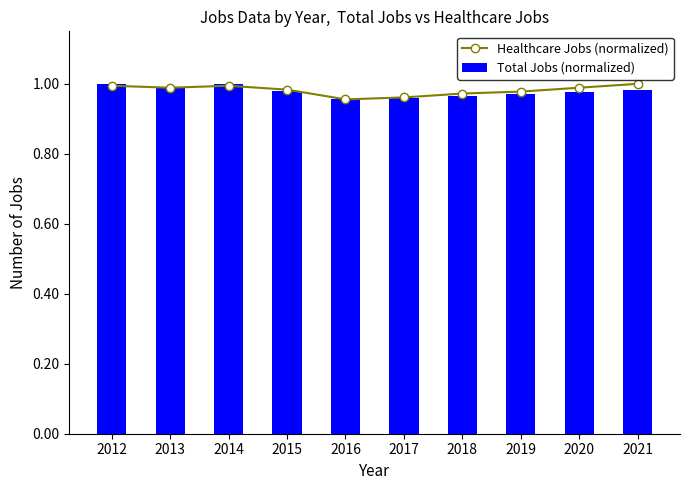

What are all the series names shown in the legend?

Healthcare Jobs (normalized), Total Jobs (normalized)